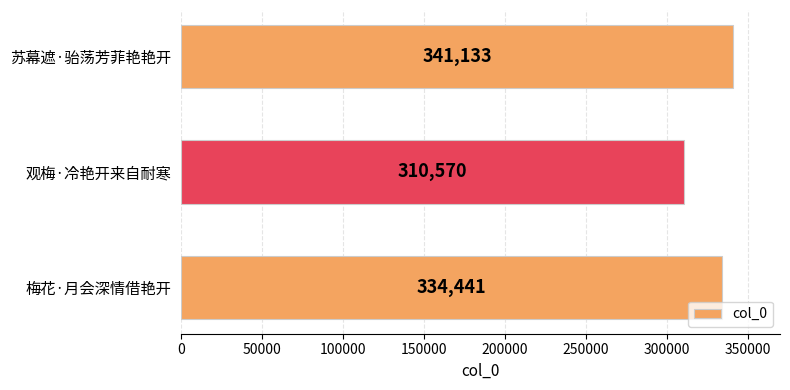

What is the difference between the maximum and second lowest values?

6692